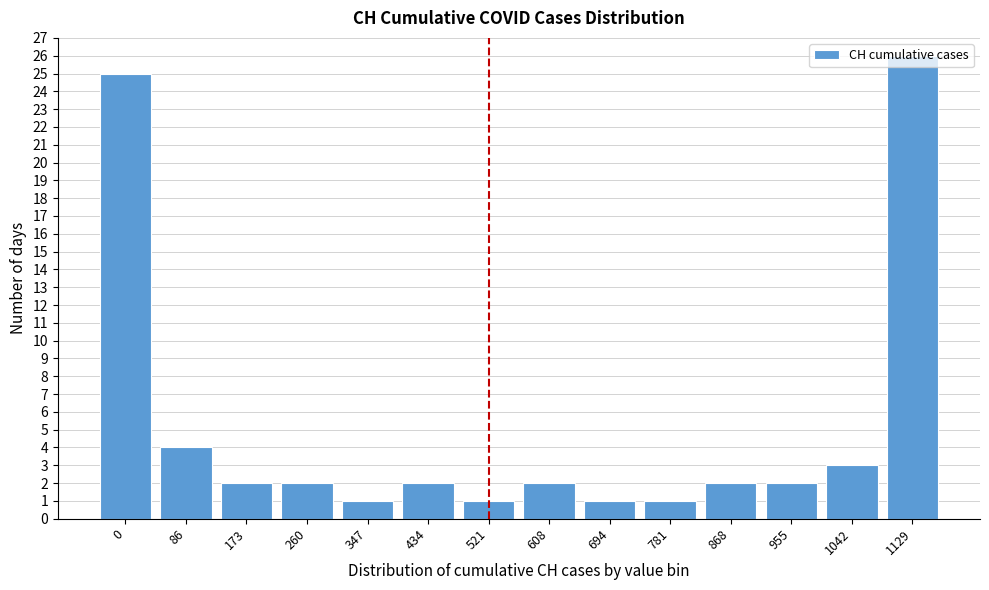

Between 955 and 521, which is larger?

955